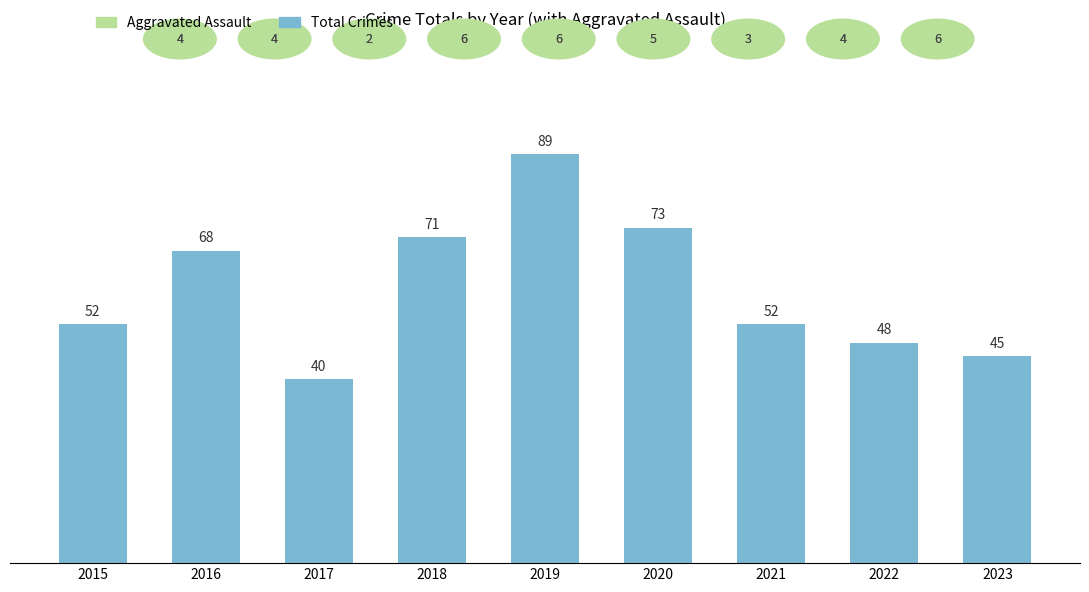

What is the average value?

60